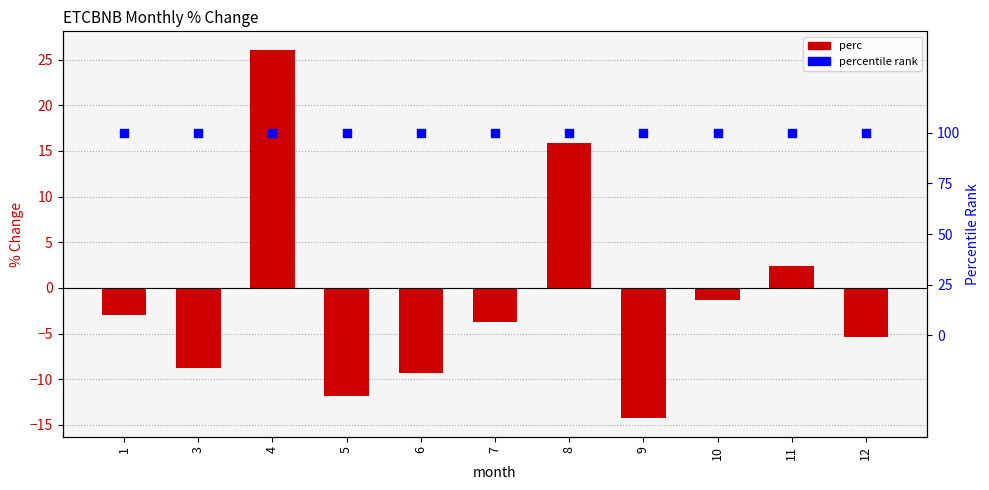

At how many categories does at least one series exceed 91?

11